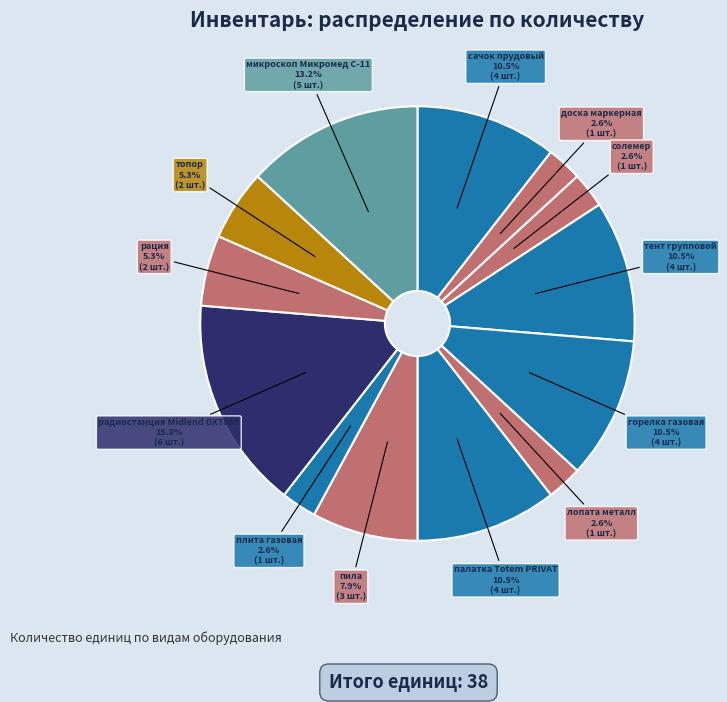

To the nearest percent, what is the difference between the палатка Totem PRIVAT and лопата металл slice percentages?

8%